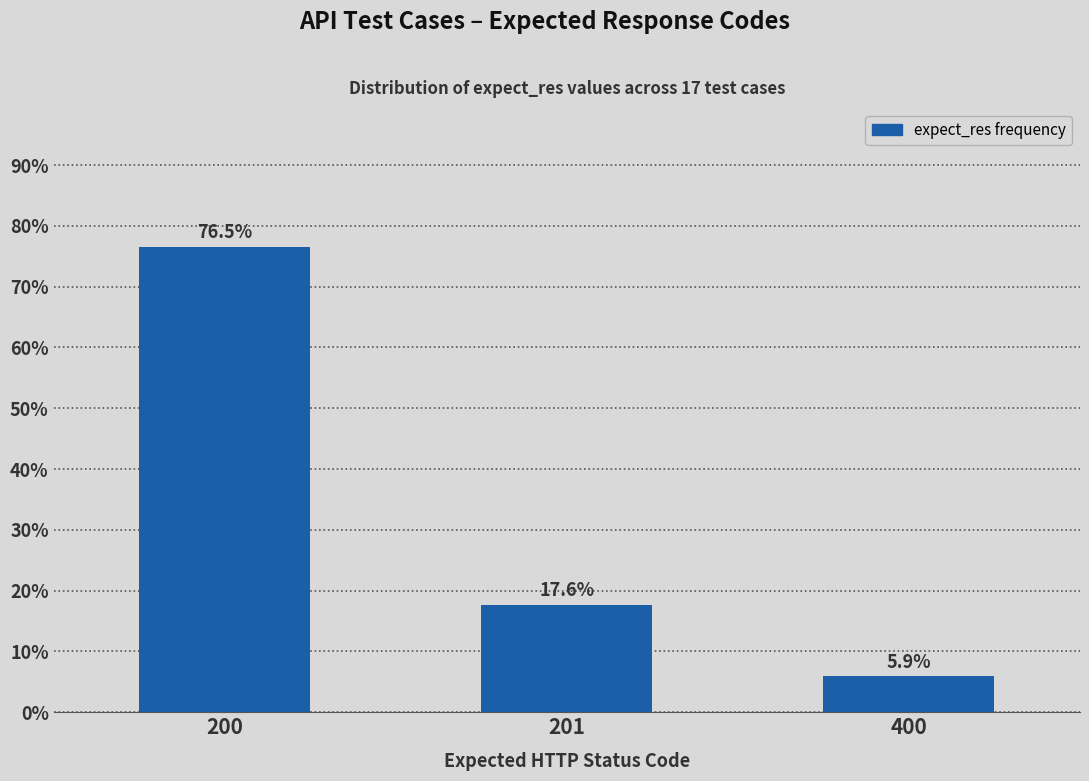

Reading left to right, extract all data points from this chart.

200=76.5	201=17.6	400=5.9